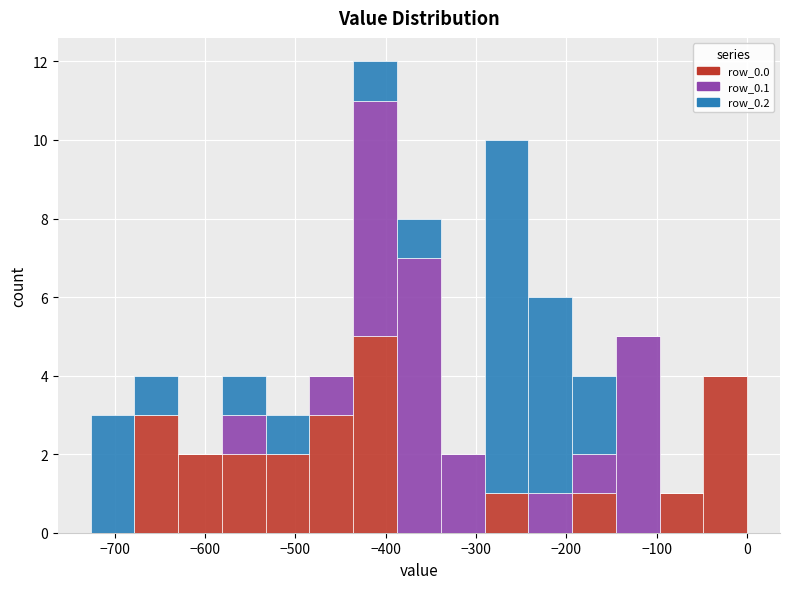

What is the total height of the stacked bar covering -680 to -630 on the x-axis? Neither the bar edges nor the heights are printed on the chart, so give them approximately, as read against the axes.

4